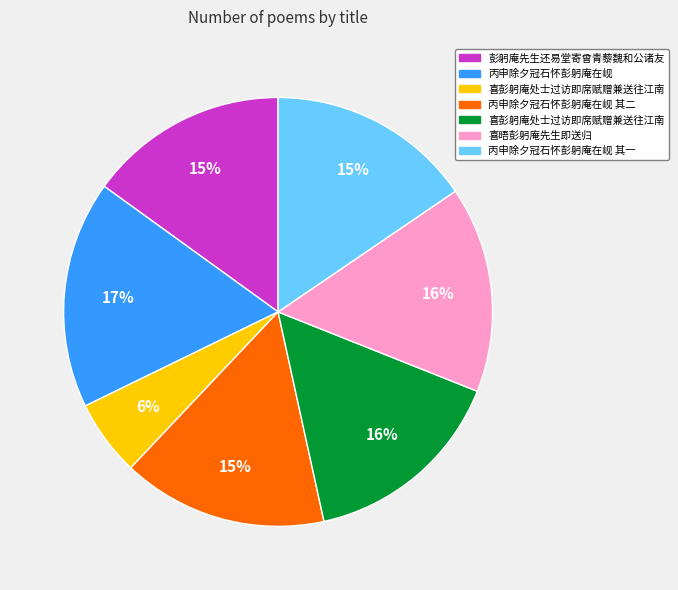

To the nearest percent, what is the average slice percentage?

14%